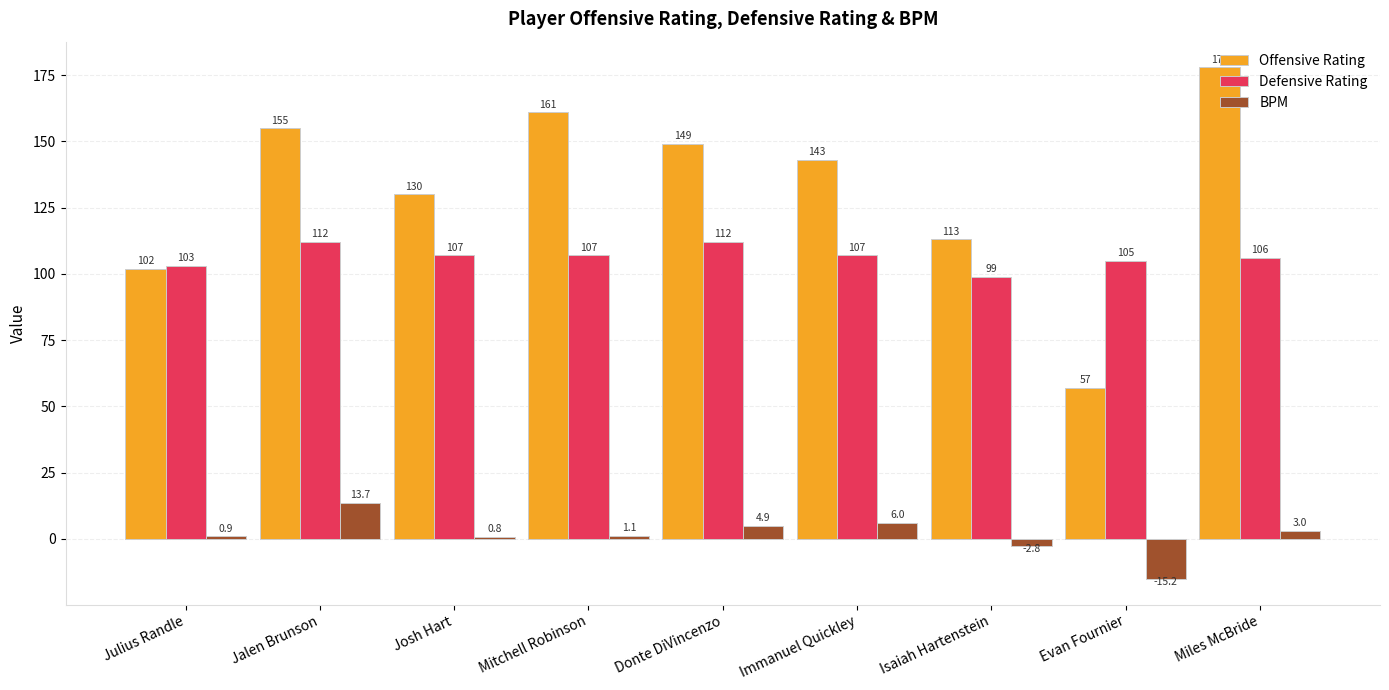

The BPM series shows 1.1 at Mitchell Robinson. True or false?

True